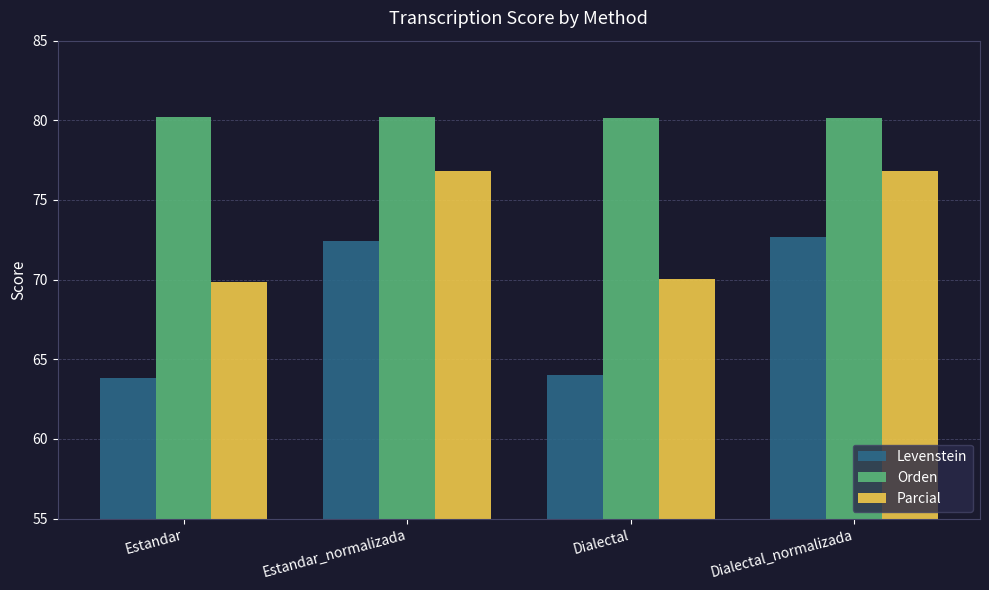

What is the total value across all series at Dialectal?

214.1